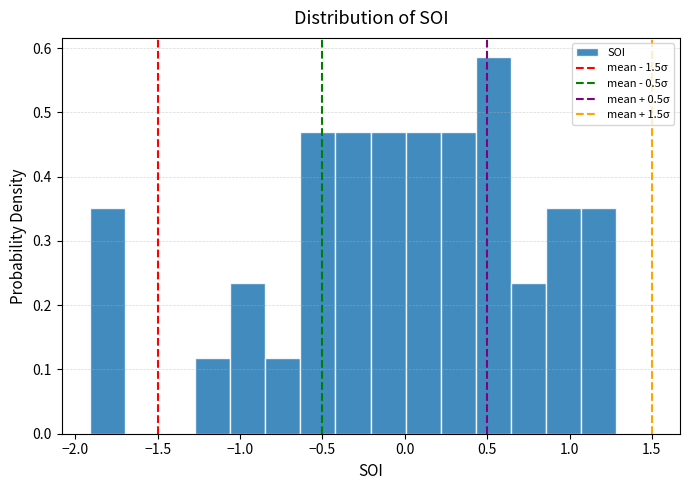

Reading left to right, transcribe this chart: for each bar, give the range it covers on the x-axis and its height. Neither the bar edges nor the heights are printed on the chart, so give them approximately, as read against the axes.

-1.90 to -1.70: 0.35
-1.70 to -1.50: 0
-1.50 to -1.25: 0
-1.25 to -1.05: 0.12
-1.05 to -0.85: 0.23
-0.85 to -0.65: 0.12
-0.65 to -0.40: 0.47
-0.40 to -0.20: 0.47
-0.20 to 0.00: 0.47
0.00 to 0.20: 0.47
0.20 to 0.45: 0.47
0.45 to 0.65: 0.59
0.65 to 0.85: 0.23
0.85 to 1.05: 0.35
1.05 to 1.30: 0.35